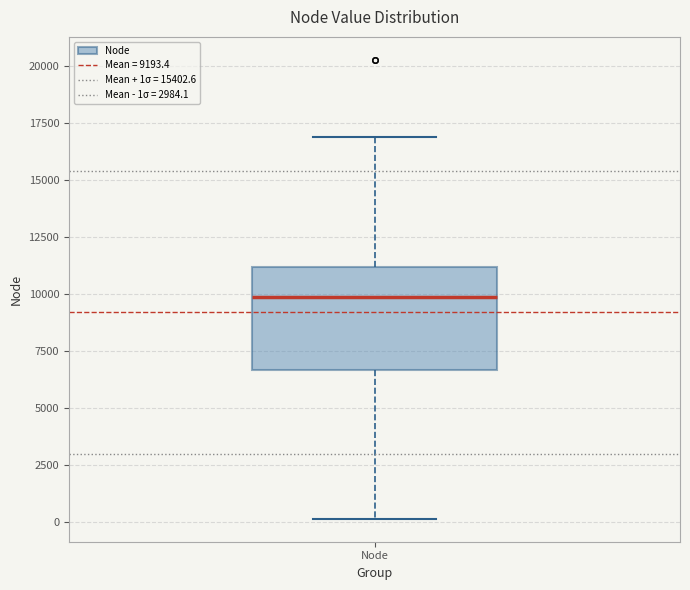

Where does the upper whisker of the box for Node end on the y-axis? The values are not printed on the chart, so give them approximately, as read against the axis.

17000